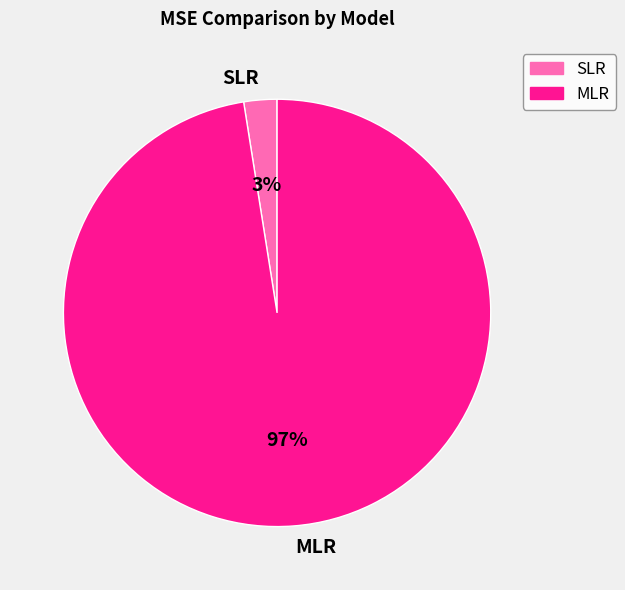

Is there any slice that represents more than half of the pie?

Yes